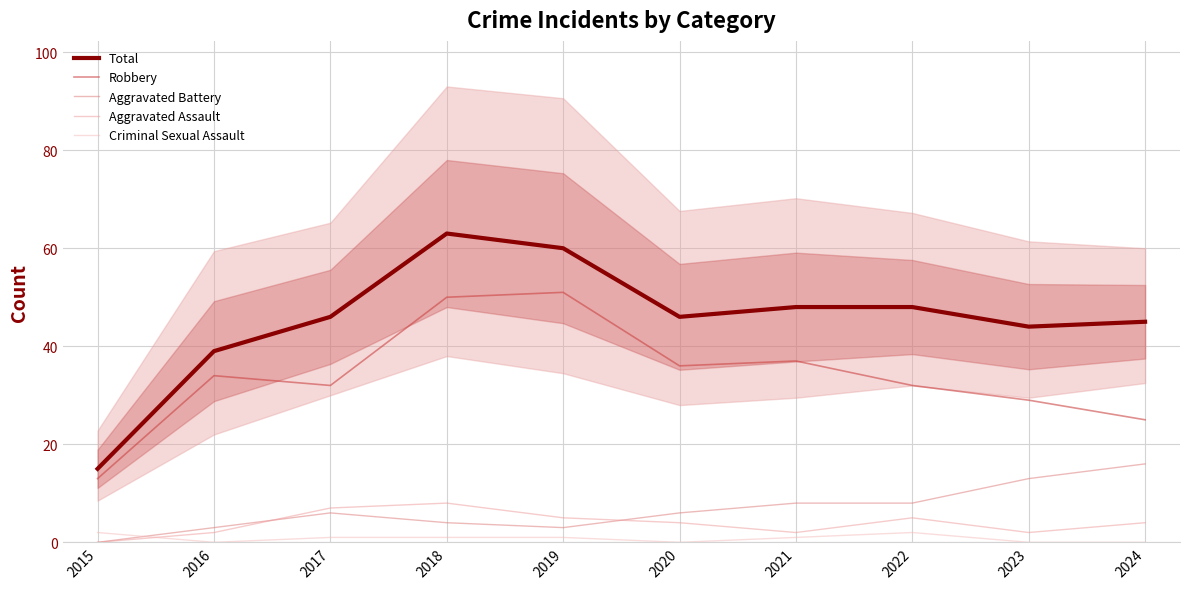

True or false: Aggravated Battery and Robbery cross at least once.

False